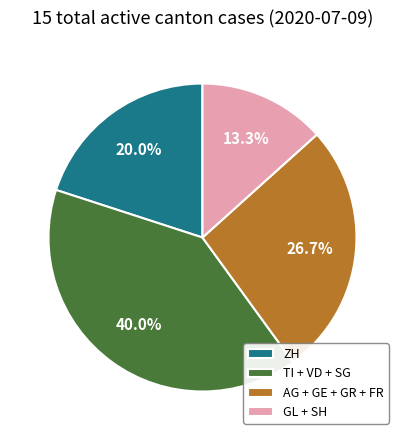

How many slices are in this pie chart?

4